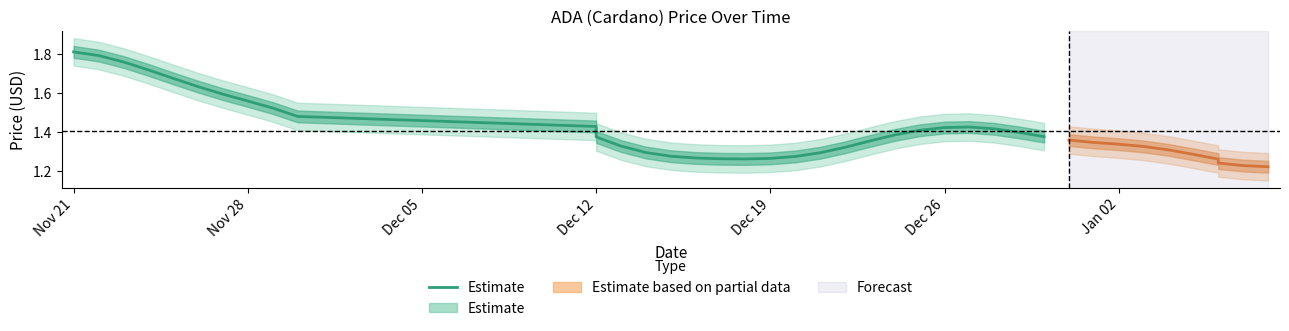

Count the values in the range 1 to 2.

30